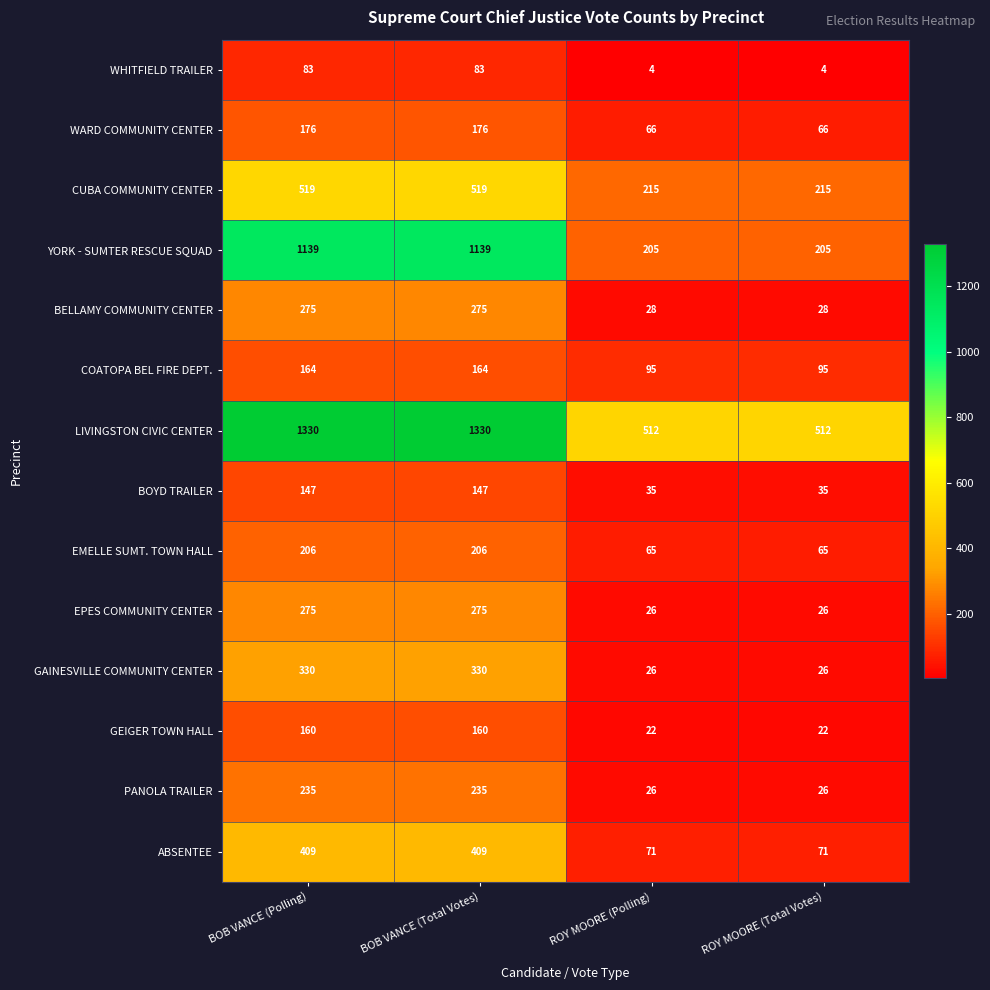

Which series has the widest spread of values?

YORK - SUMTER RESCUE SQUAD